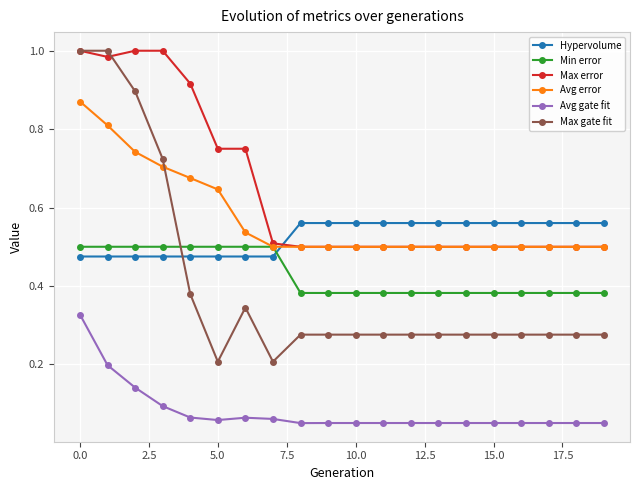

True or false: Max error and Avg gate fit cross at least once.

False